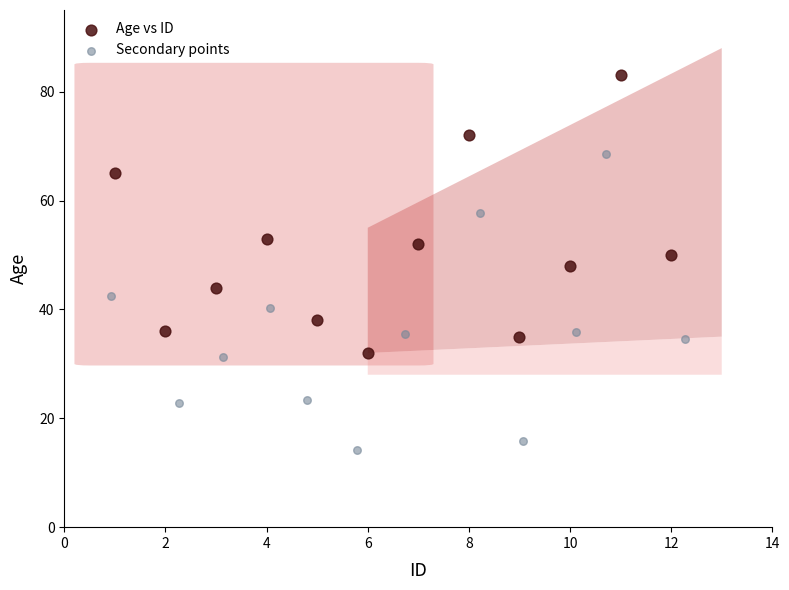

Which series contains the lowest Y value?

Secondary points